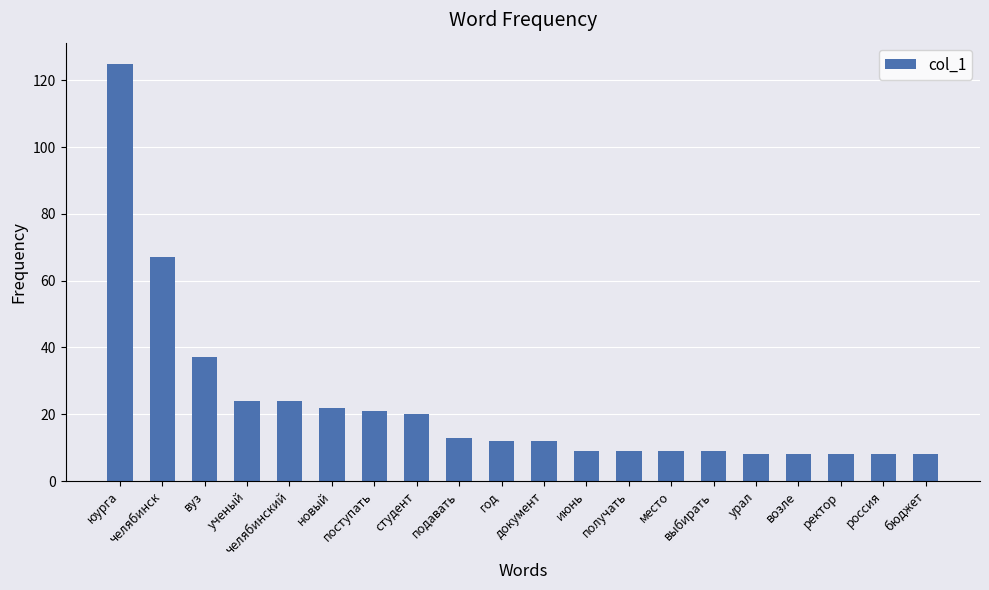

Does the chart contain any negative values?

No